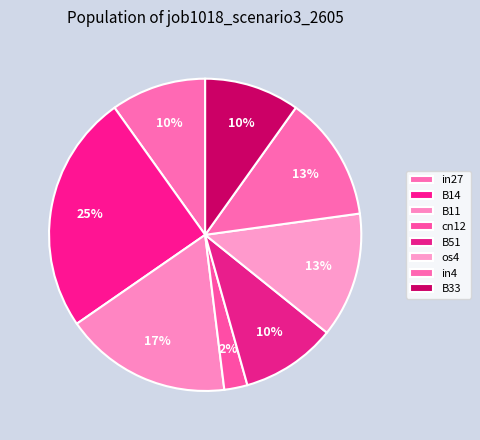

Count the number of slices in the pie.

8